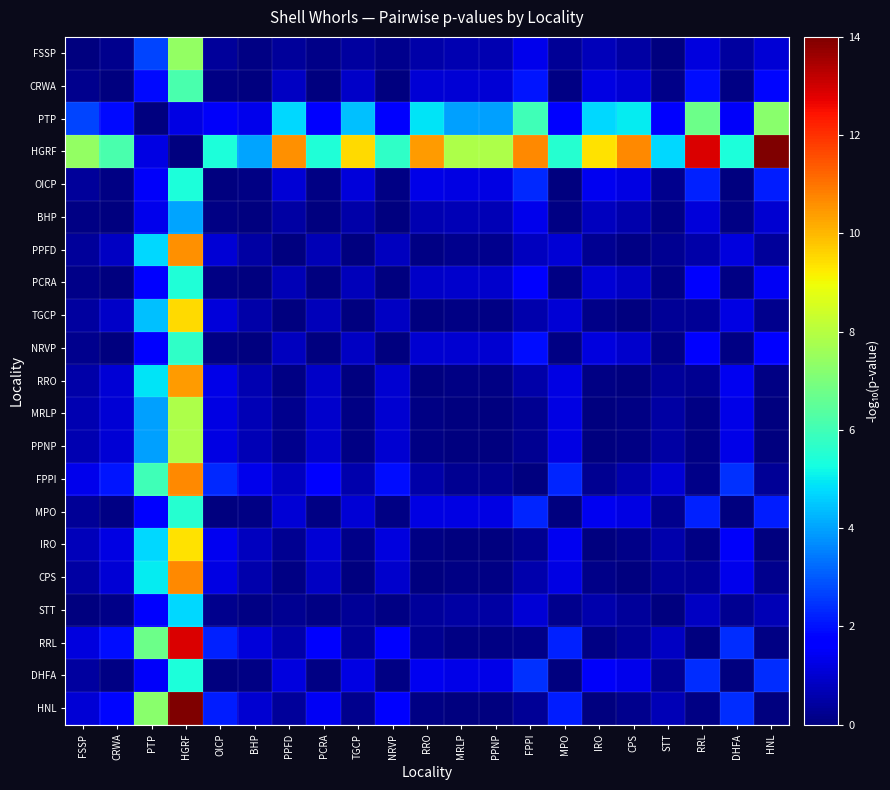

How many distinct data groups are displayed?

21